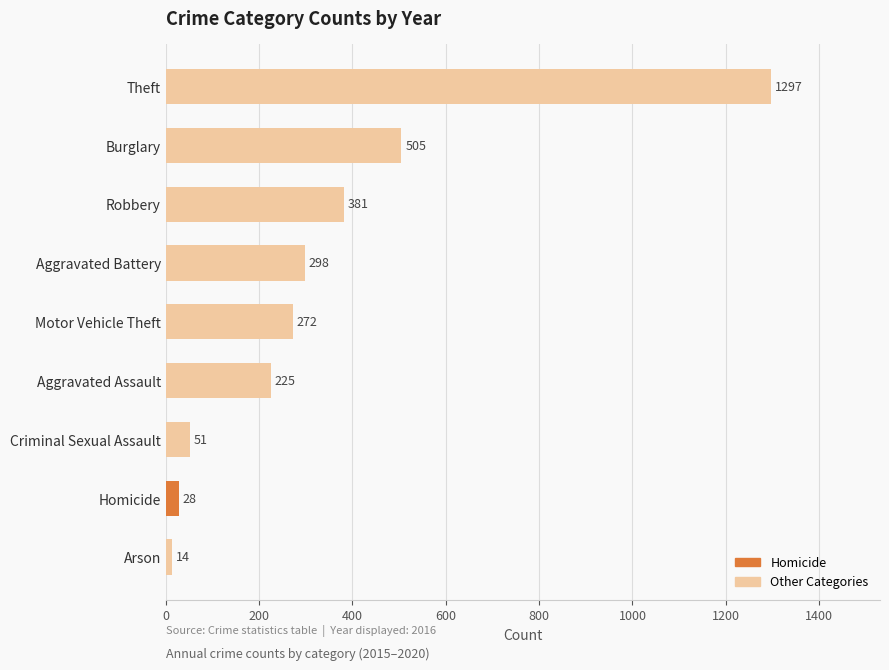

Reading top to bottom, what are all the values shown in this chart?

1297	505	381	298	272	225	51	28	14